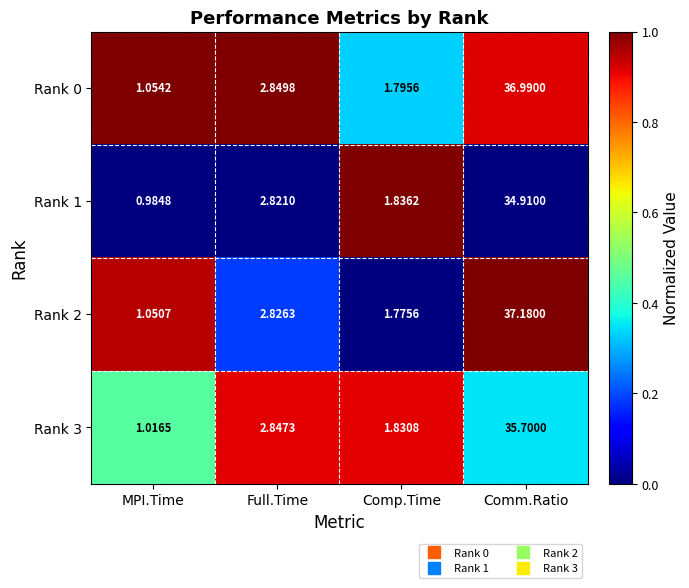

At which category is the sum across all series the highest?

Comm.Ratio